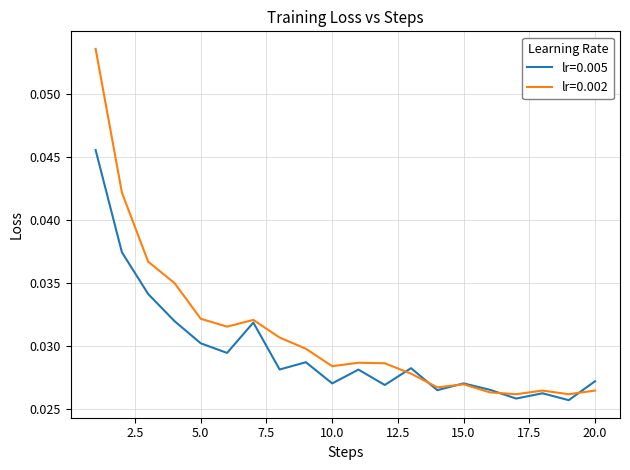

Which series has the widest spread of values?

lr=0.002